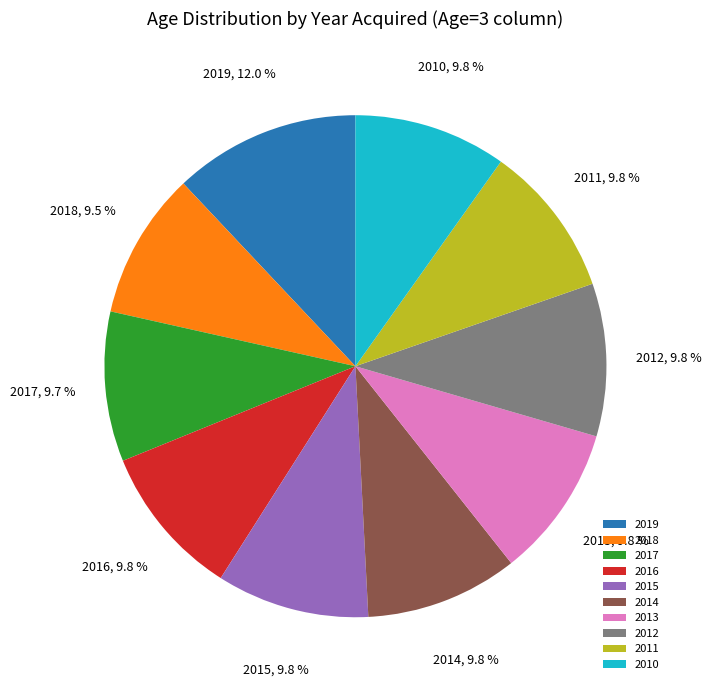

True or false: 2016 accounts for 10% of the total.

True